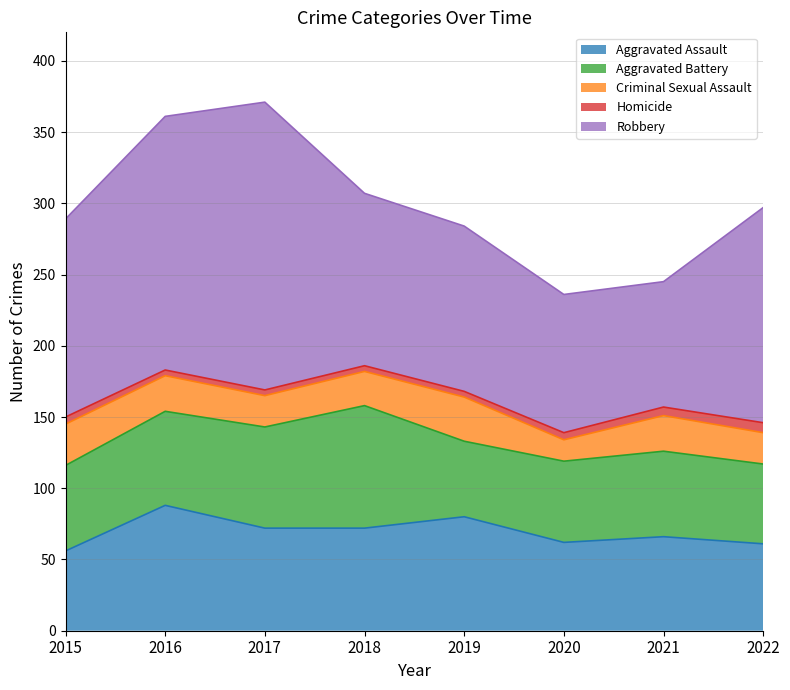

The value of Aggravated Battery at 2021 is 35. True or false?

False